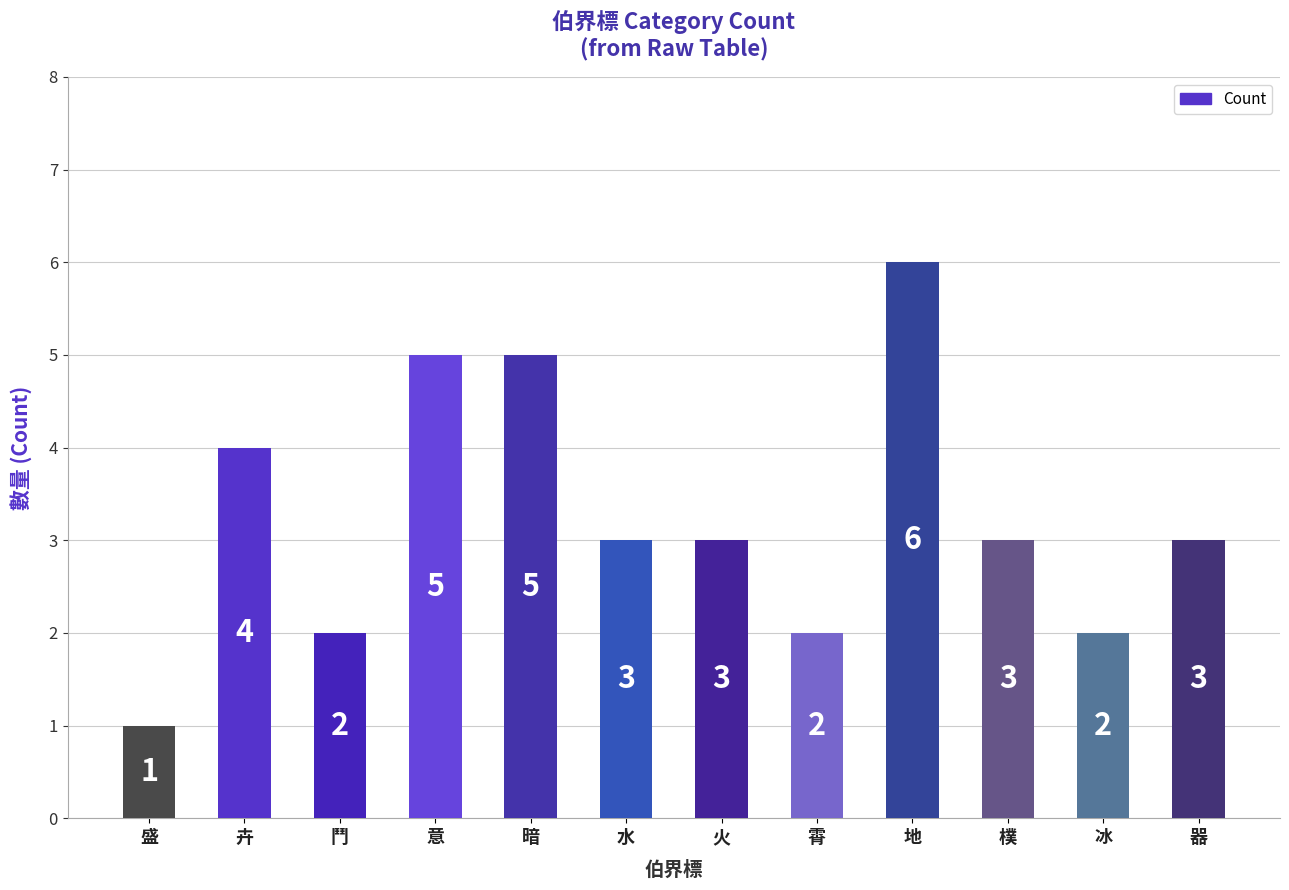

At which category does the chart reach its minimum across all series?

盛